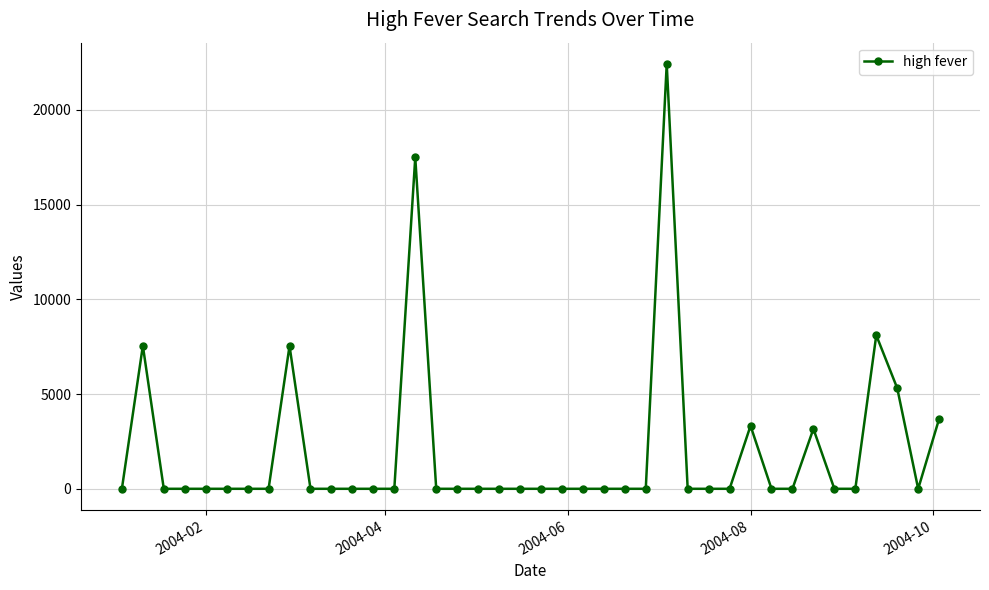

What is the difference between the maximum and second lowest values?

22423.8